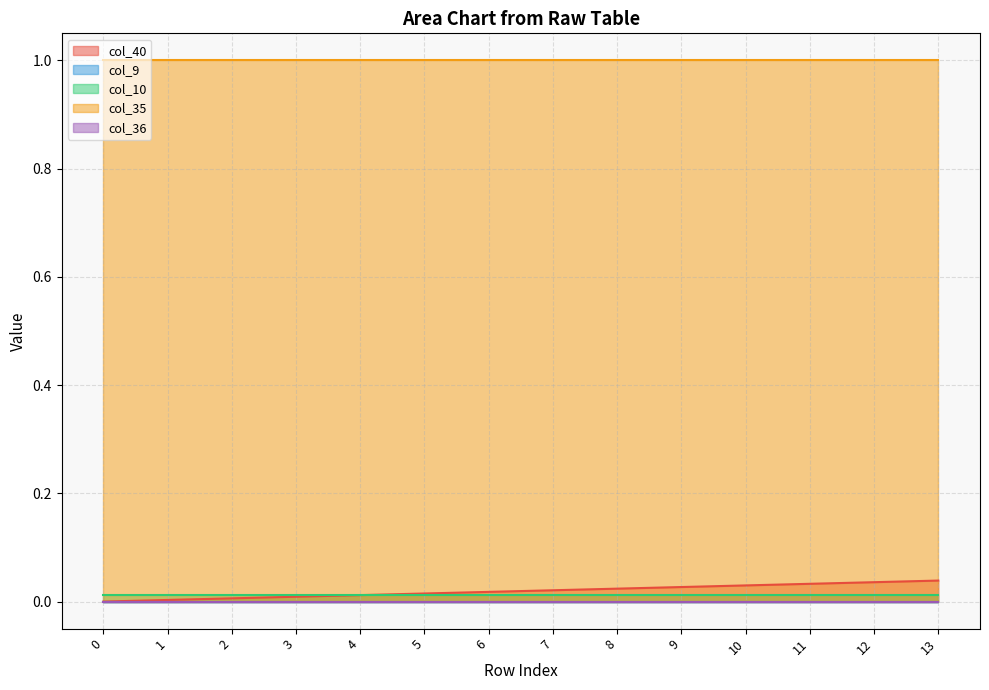

What is the sum of all col_40 values?

0.3